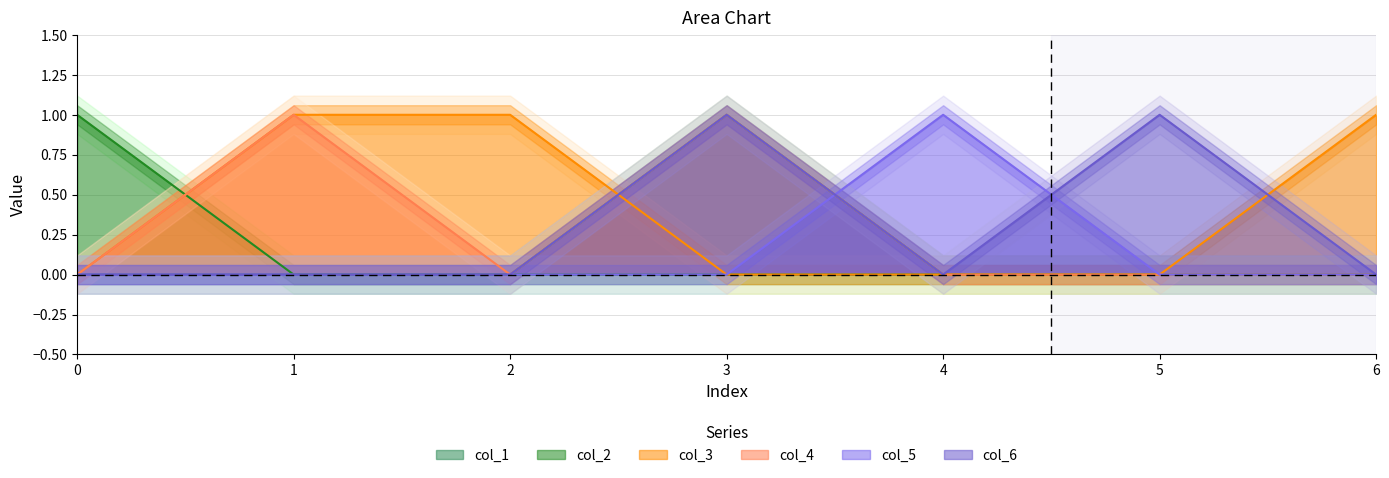

Is the value of col_6 at 5 greater than the value of col_5 at 4?

No